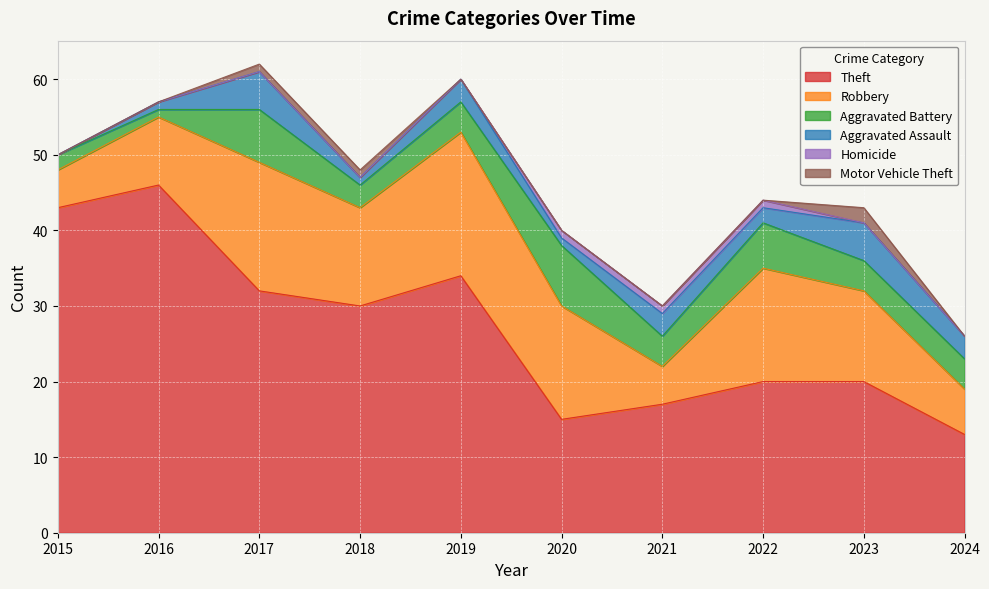

What is the difference between the maximum and minimum values in the Aggravated Assault series?

5